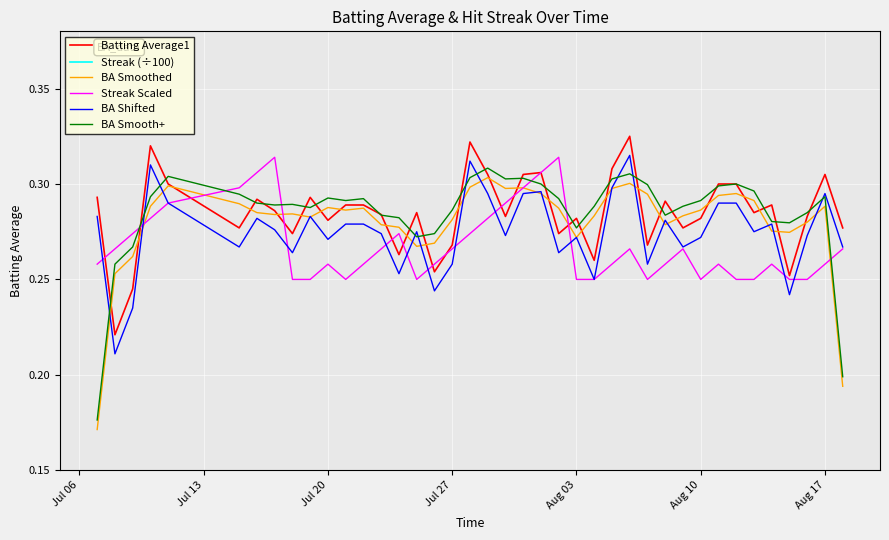

How many interior local peaks does the BA Shifted series have?

11